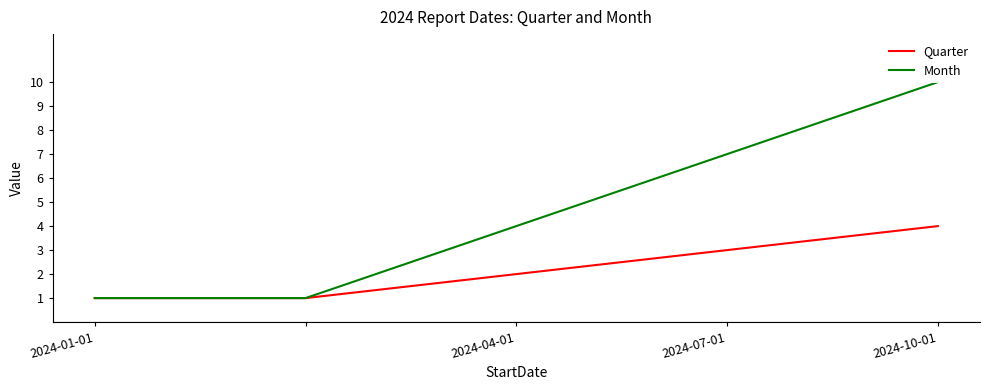

The value of Quarter at 2024-04-01 is 1. True or false?

False